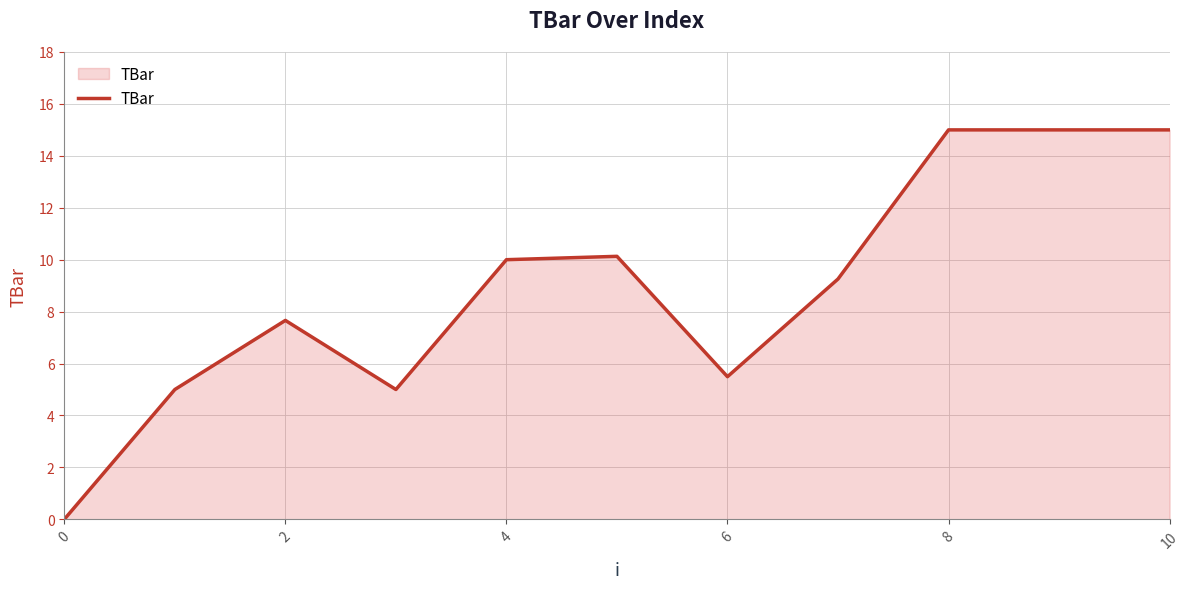

Reading left to right, list all the values displayed in this chart.

0.0	5.0	7.7	5.0	10.0	10.1	5.5	9.3	15.0	15.0	15.0